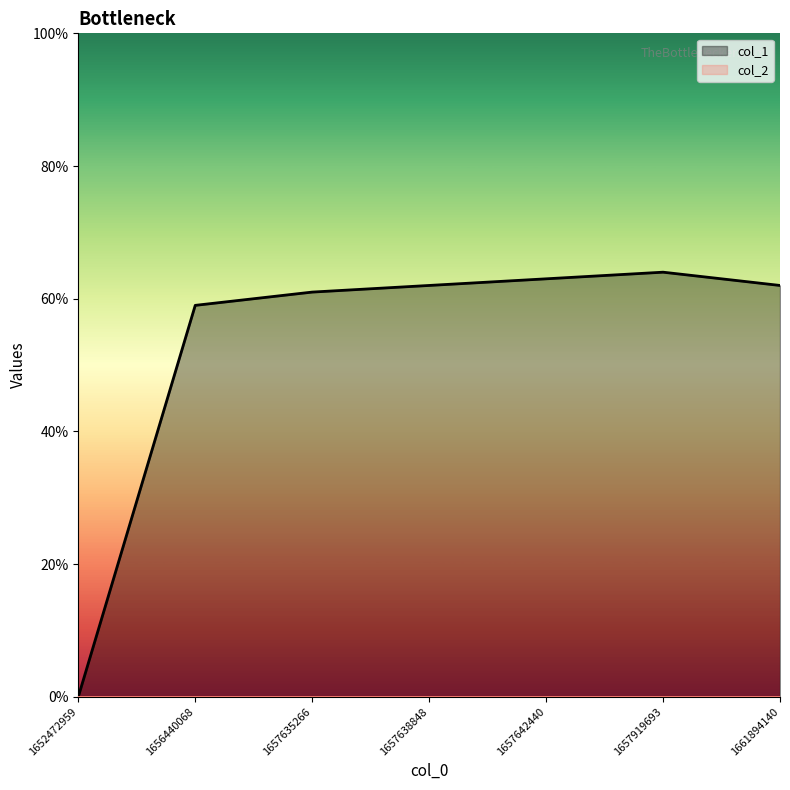

Reading right to left, what are all the values shown in this chart?

1661894140=62	1657919693=64	1657642440=63	1657638848=62	1657635266=61	1656440068=59	1652472959=0